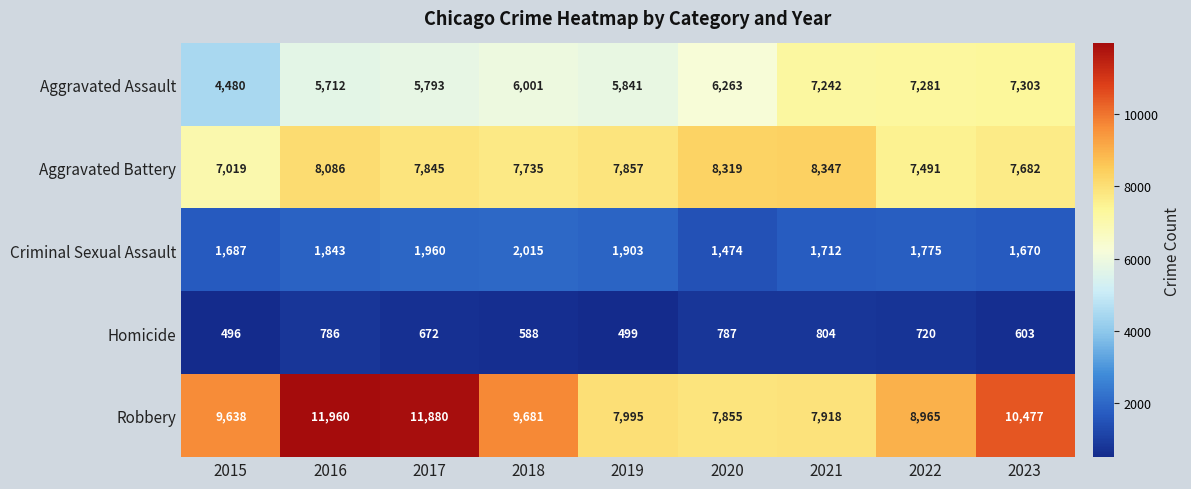

What is the spread (max minus min) of values at 2018?

9093